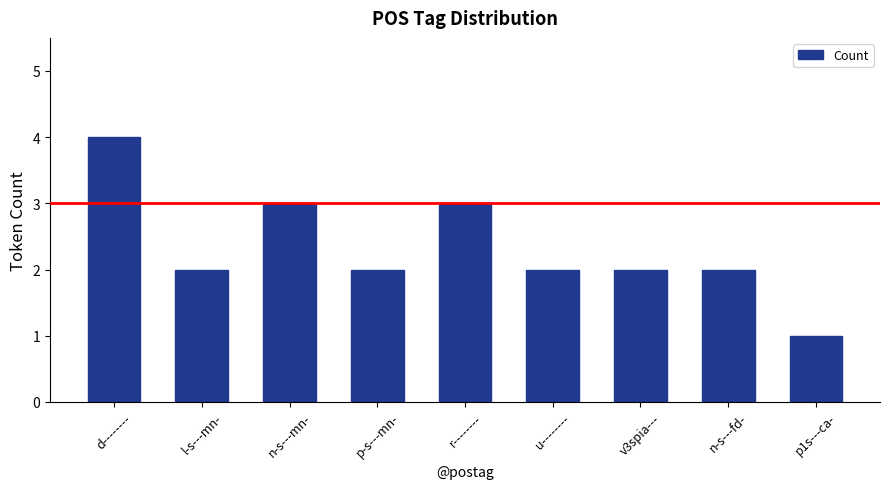

What is the maximum value shown in the chart?

4